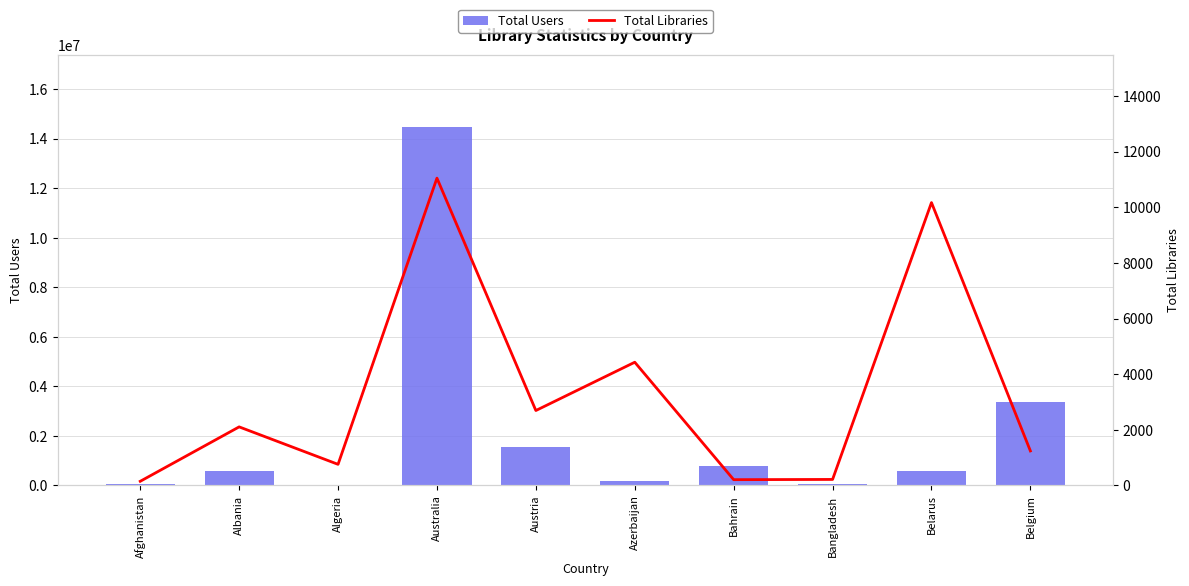

How many groups of bars are there?

10